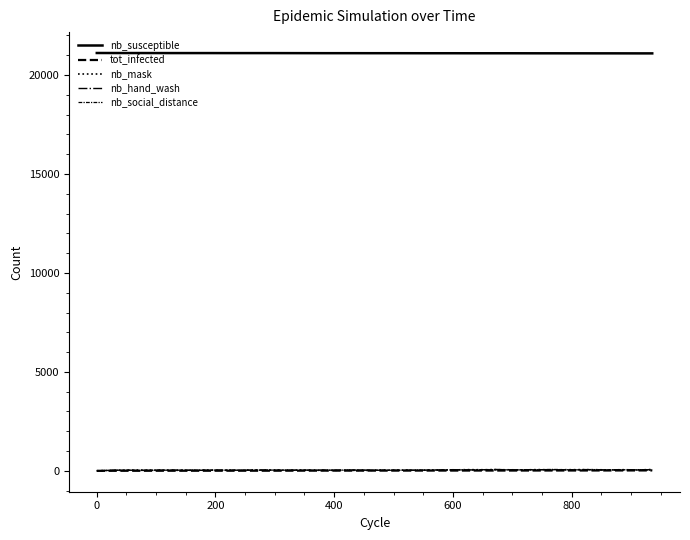

Does the chart have visible grid lines?

No